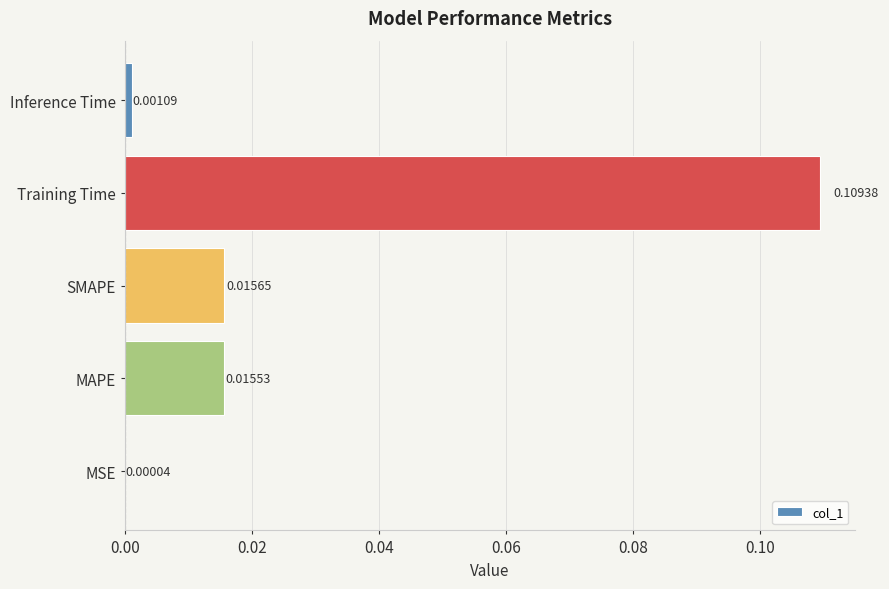

At which category does the chart reach its peak across all series?

Training Time